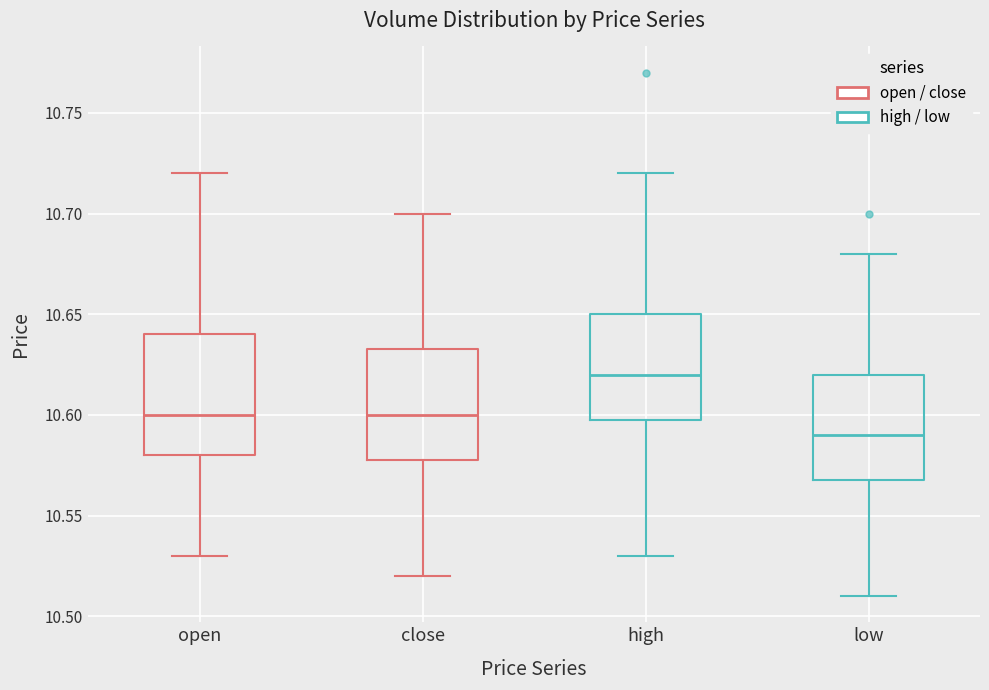

Reading left to right, read every box against the y-axis: the position of its median line, the range the box covers, and the ends of its whiskers. The values are not printed on the chart, so give them approximately, as read against the axis.

open: median 10.600, box 10.580 to 10.640, whiskers 10.530 to 10.720
close: median 10.600, box 10.580 to 10.635, whiskers 10.520 to 10.700
high: median 10.620, box 10.600 to 10.650, whiskers 10.530 to 10.720
low: median 10.590, box 10.570 to 10.620, whiskers 10.510 to 10.680